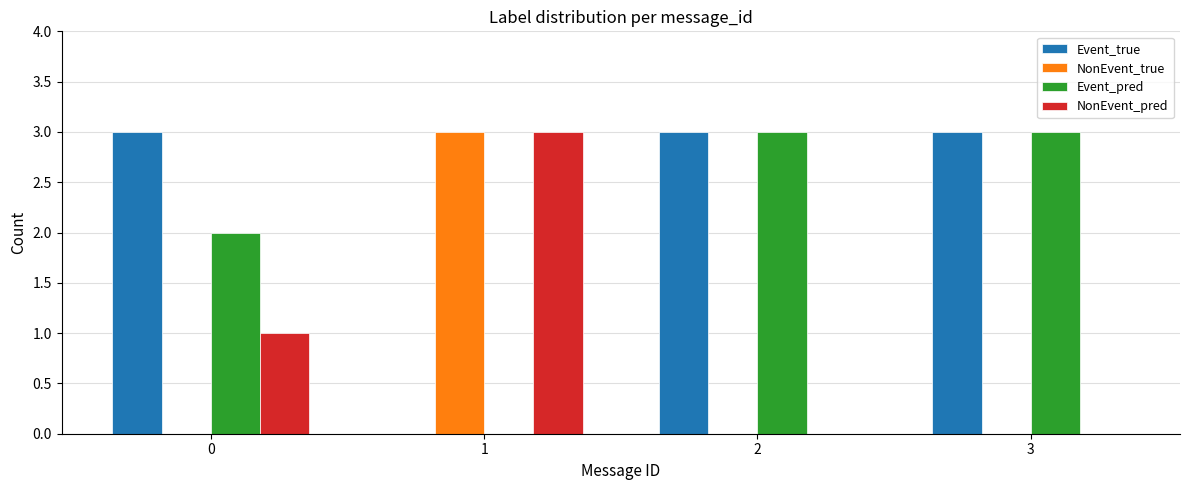

What is the spread (max minus min) of values at 0?

3